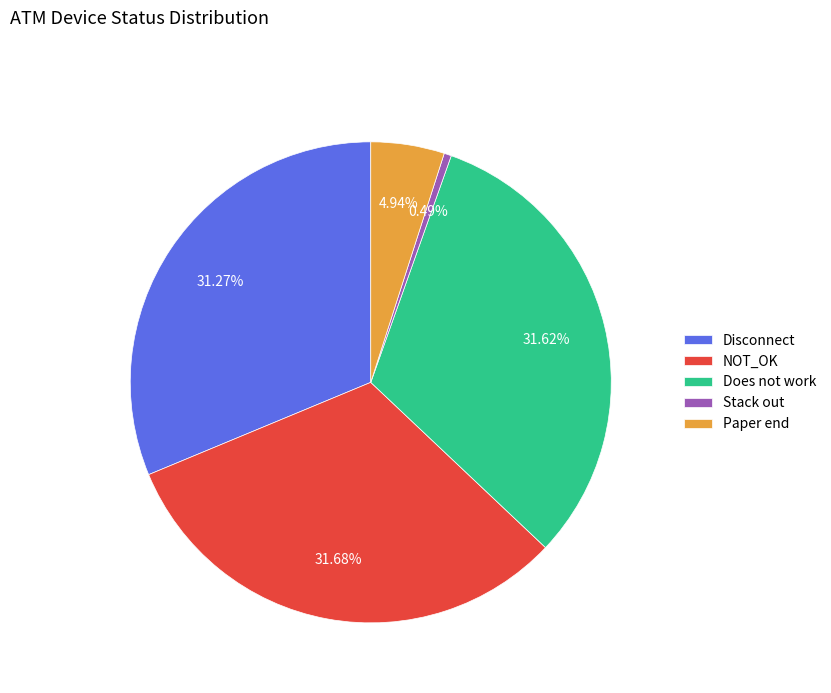

What is the smallest slice in the pie chart?

Stack out